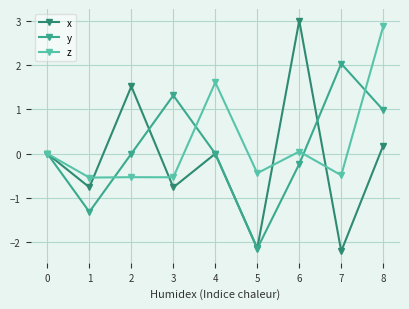

How many lines are shown in the chart?

3